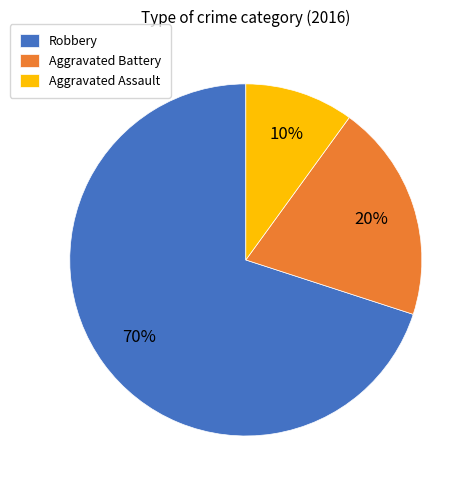

Rank the categories by value from highest to lowest.

Robbery, Aggravated Battery, Aggravated Assault